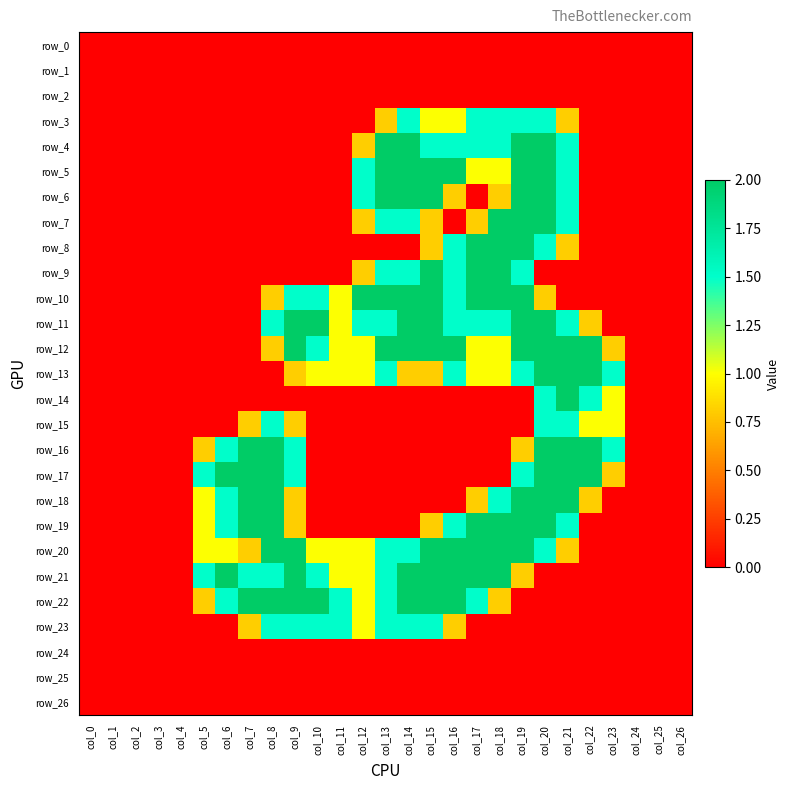

Which series has the widest spread of values?

row_4